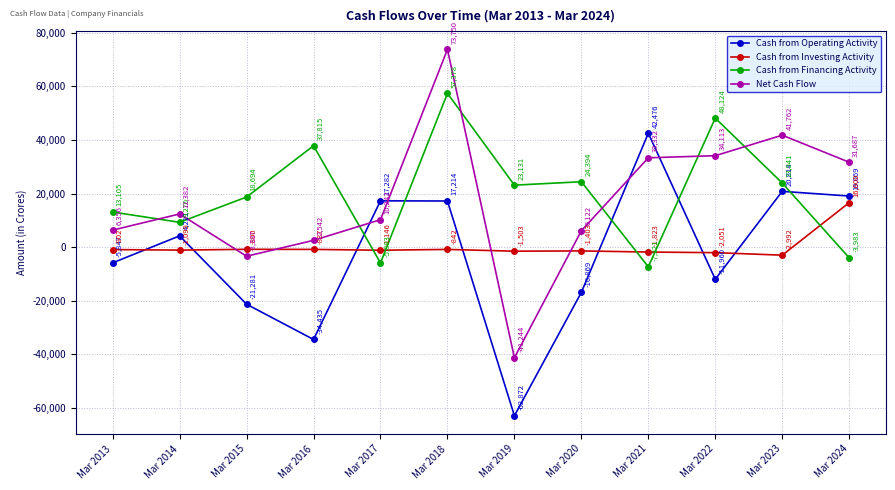

Which series has the largest total across all categories?

Cash from Financing Activity